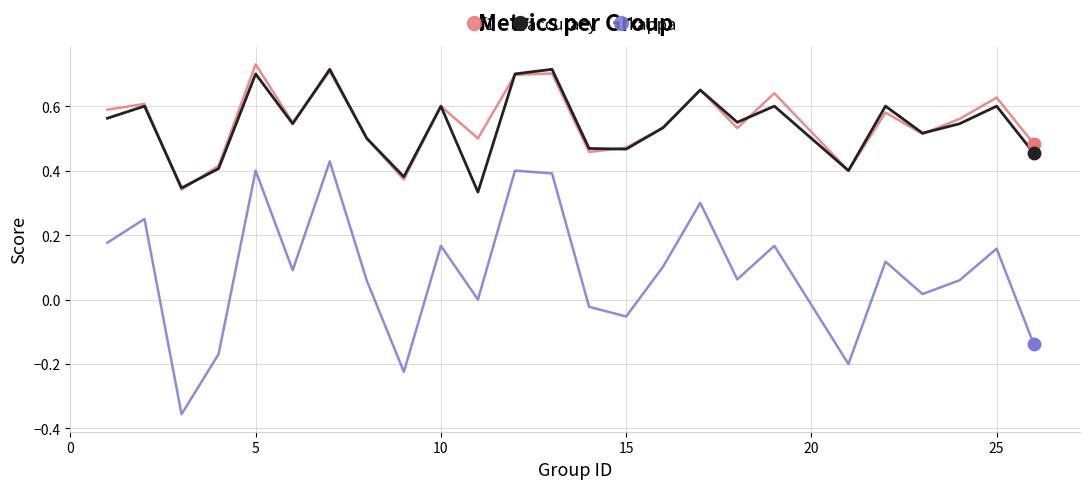

What are all the series names shown in the legend?

f1, accuracy, kappa